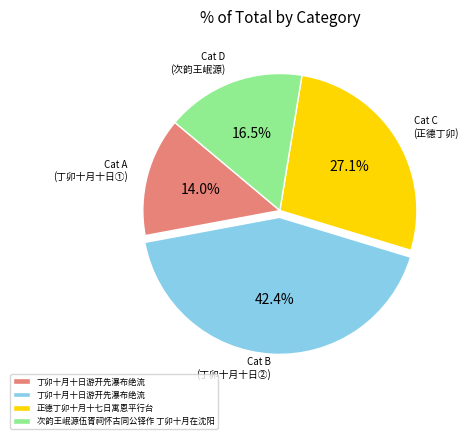

Is there a majority slice in this chart?

No